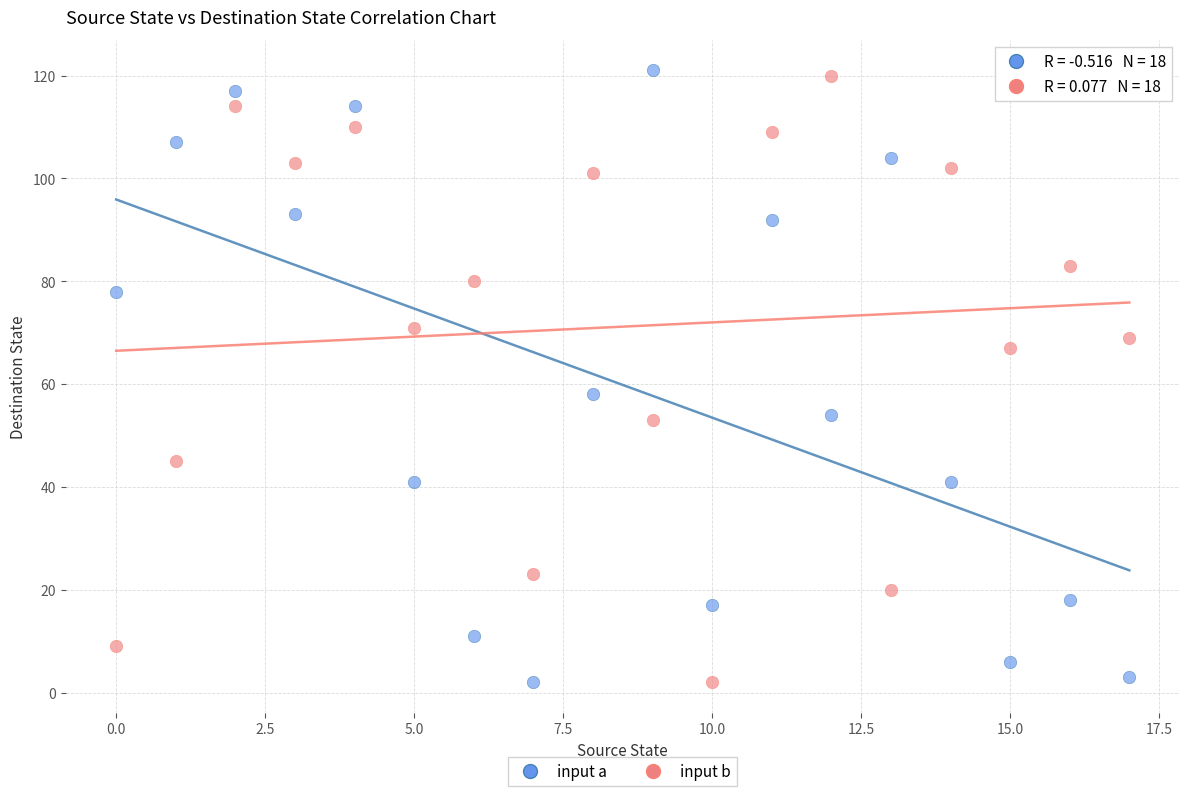

Across all data points, what is the range of Y values (max minus min)?

119